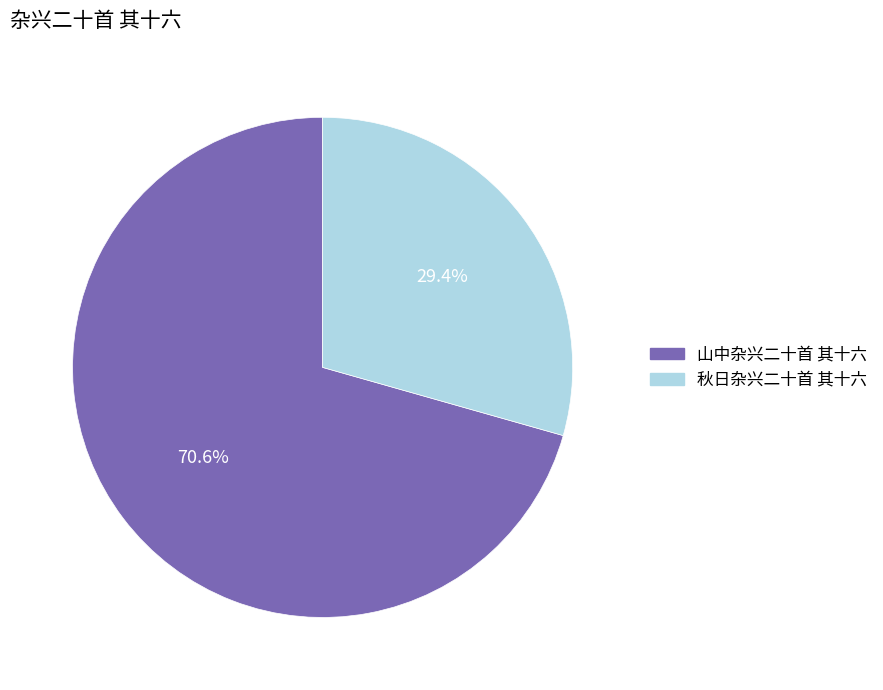

The 山中杂兴二十首 其十六 slice represents 57% of the pie. True or false?

False